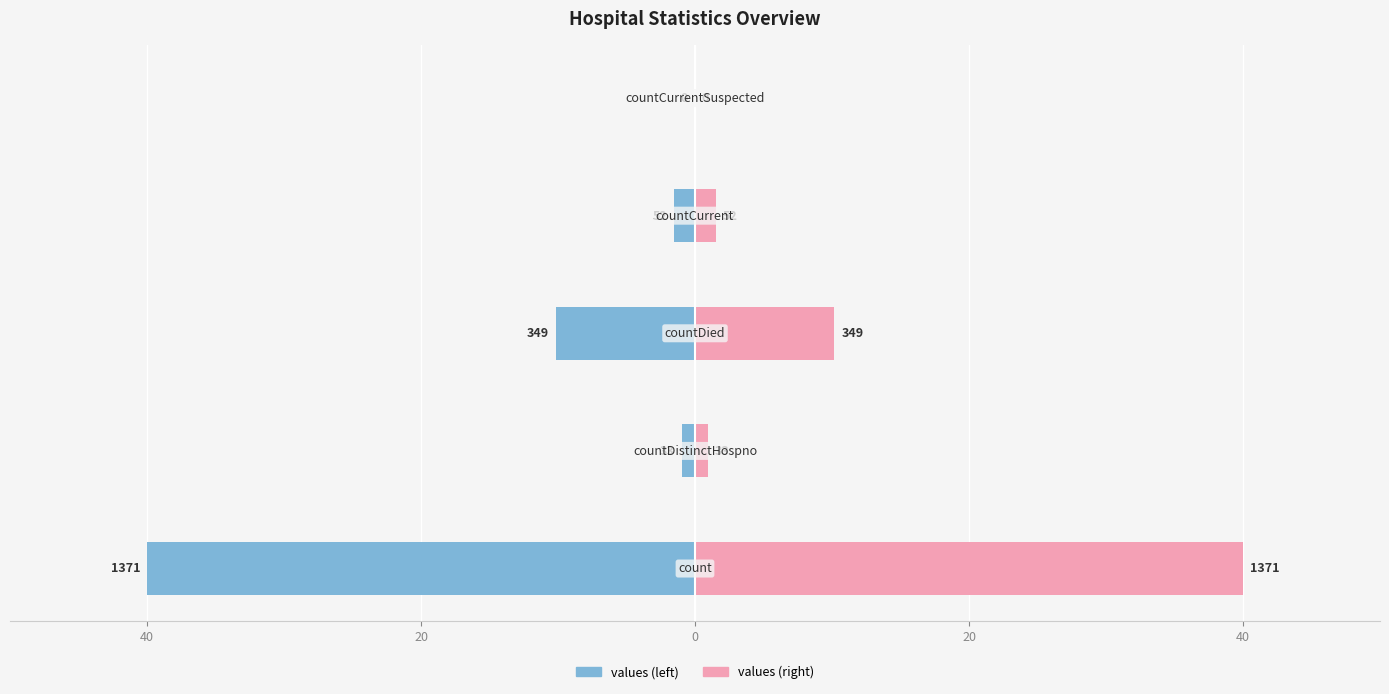

How many bars are there in each group?

2